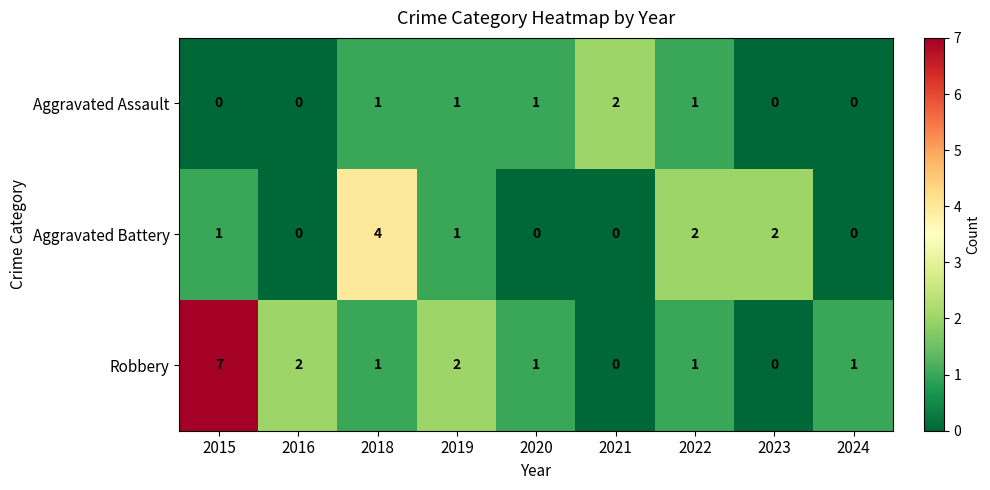

How many Aggravated Battery values are between 0 and 2?

8